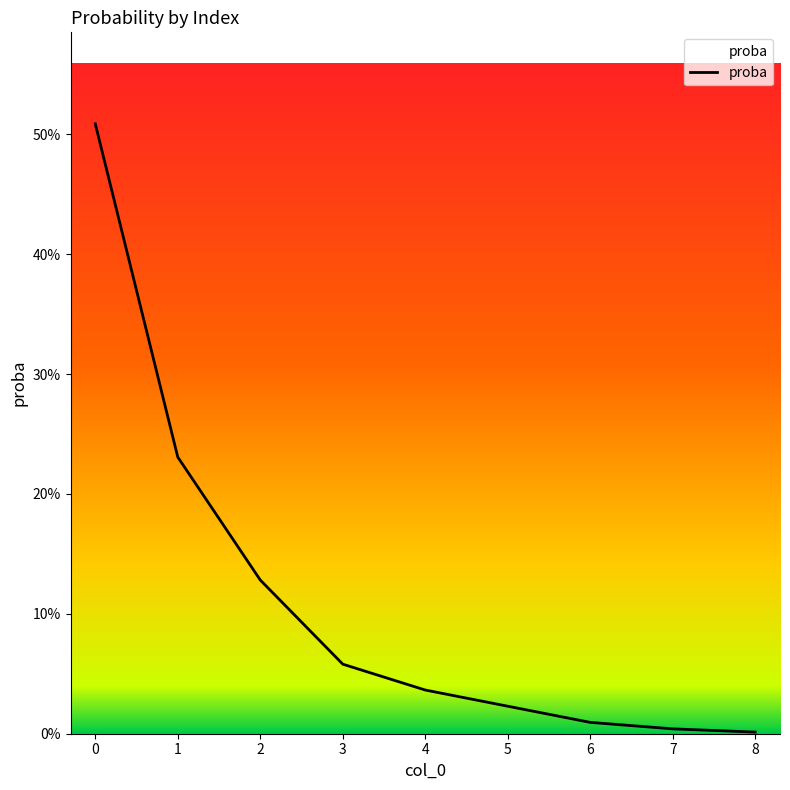

What is the difference between the second highest and minimum values?

0.2